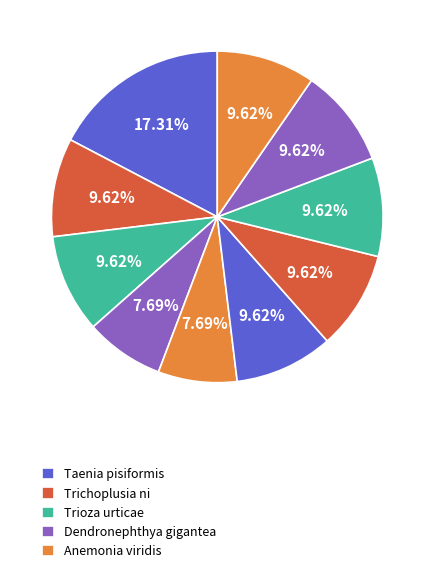

How many segments does this pie chart have?

10